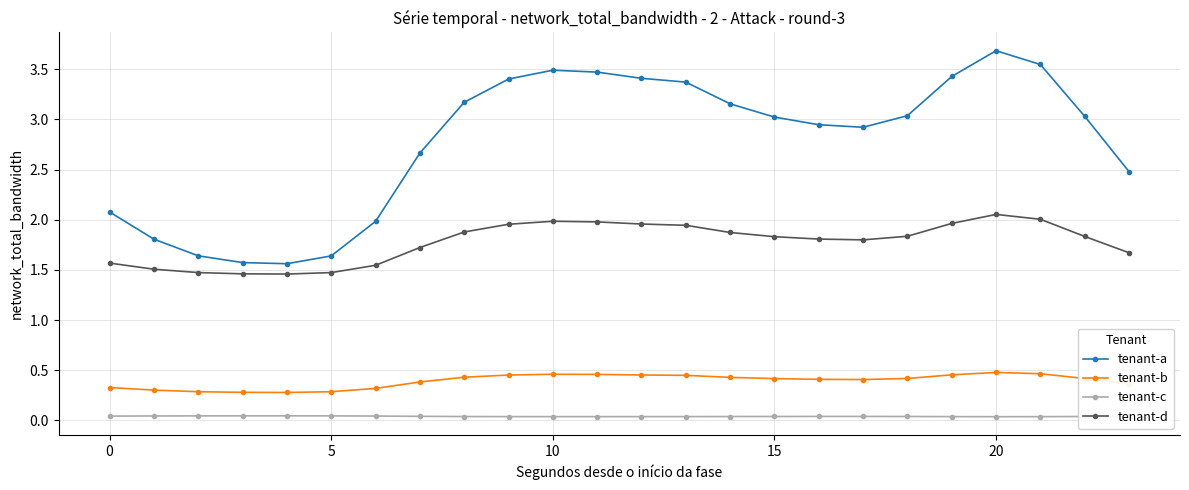

Rank the series by their maximum value, from lowest to highest.

tenant-c, tenant-b, tenant-d, tenant-a